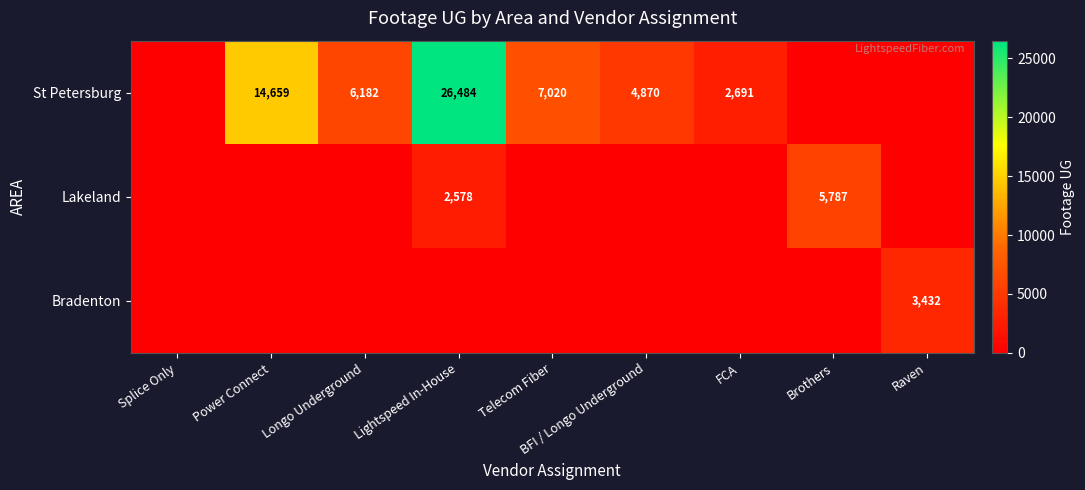

The St Petersburg series shows 26484 at Lightspeed In-House. True or false?

True